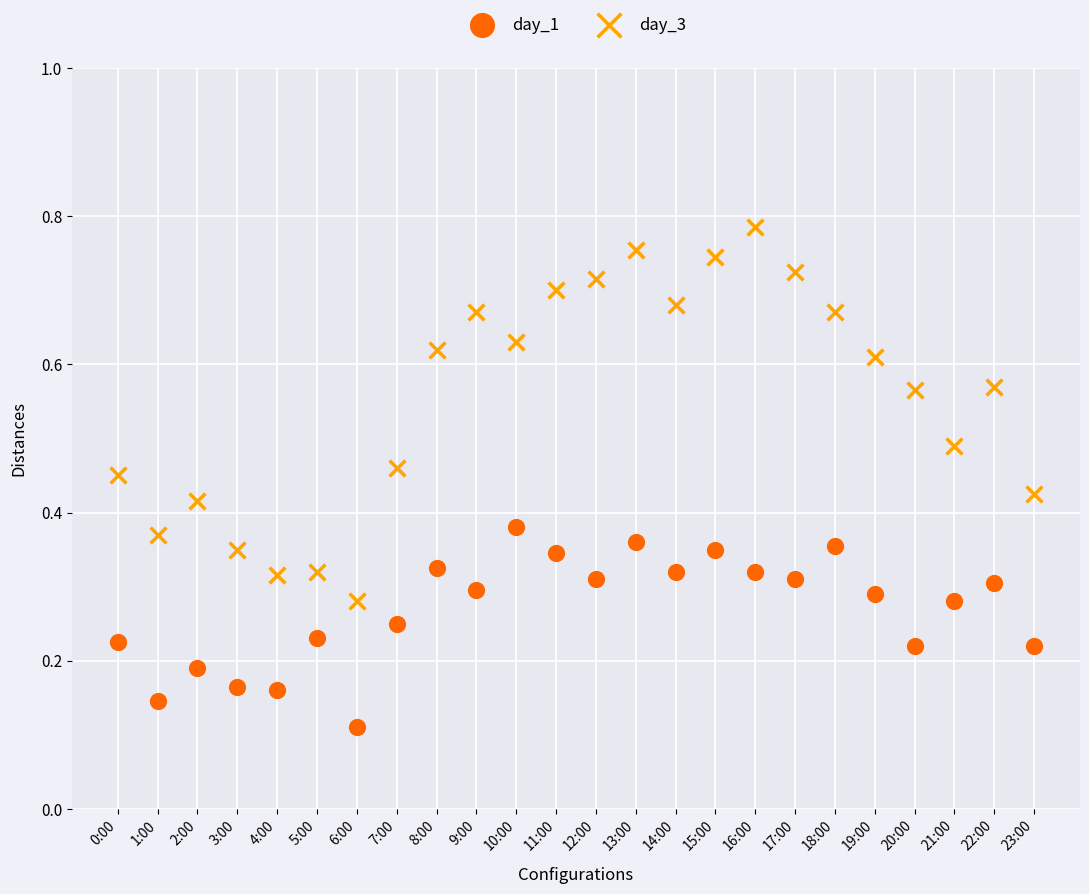

Which series has the largest Y range (max minus min)?

day_3